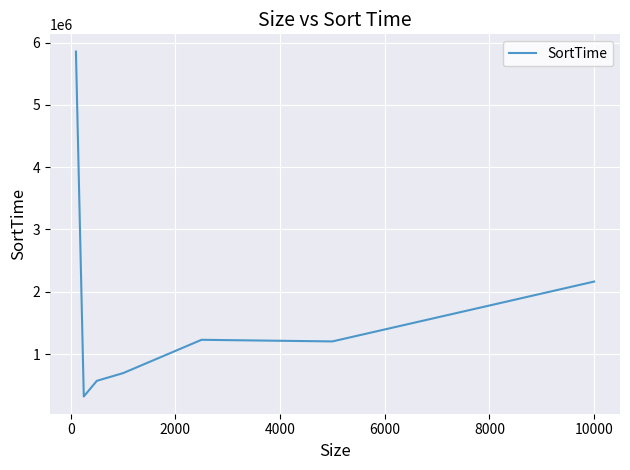

What is the greatest value displayed?

5854958